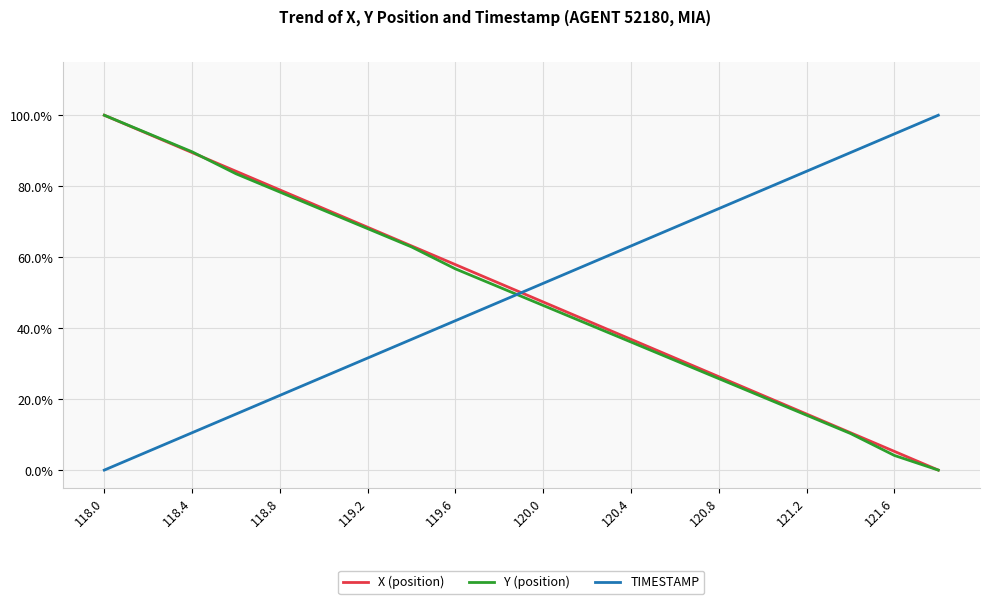

What is the greatest value displayed?

100.0